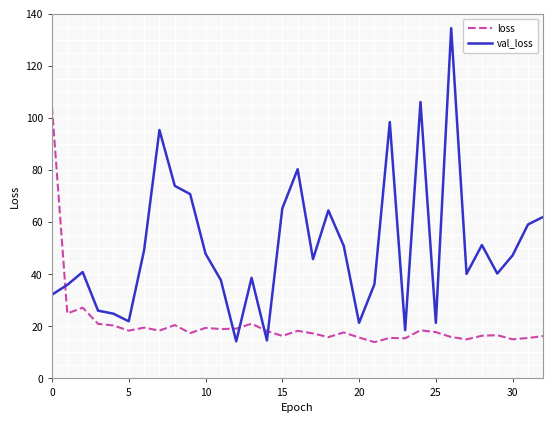

What is the greatest value displayed?

134.4